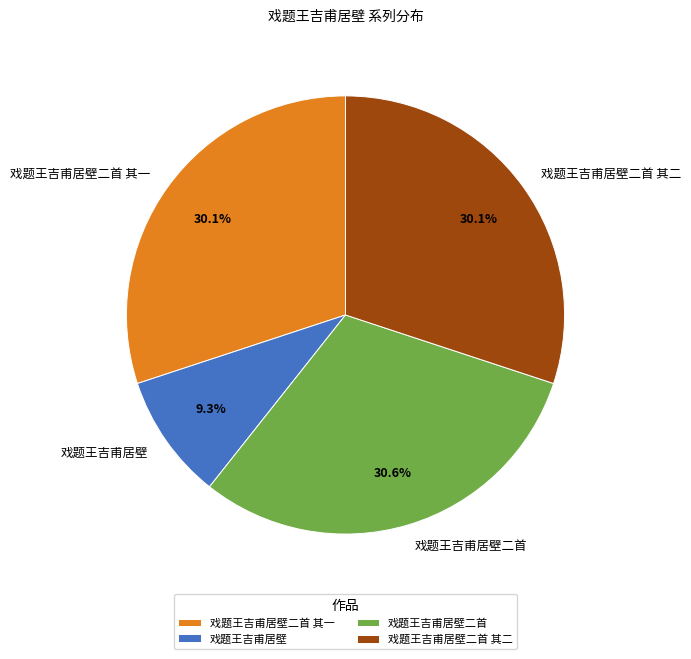

Which slice is the largest?

戏题王吉甫居壁二首